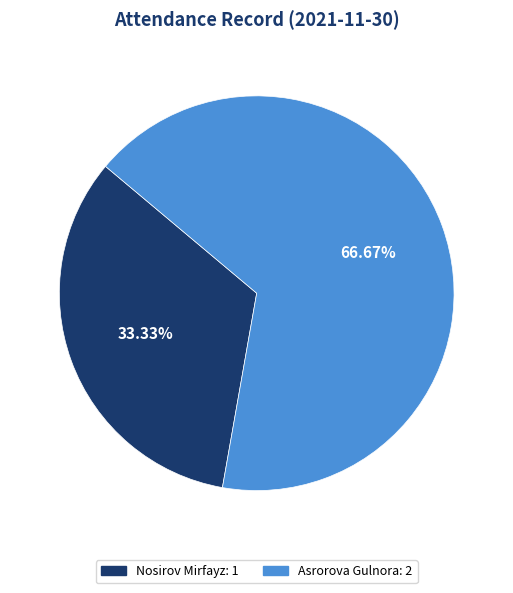

Which slice is the smallest?

Nosirov Mirfayz